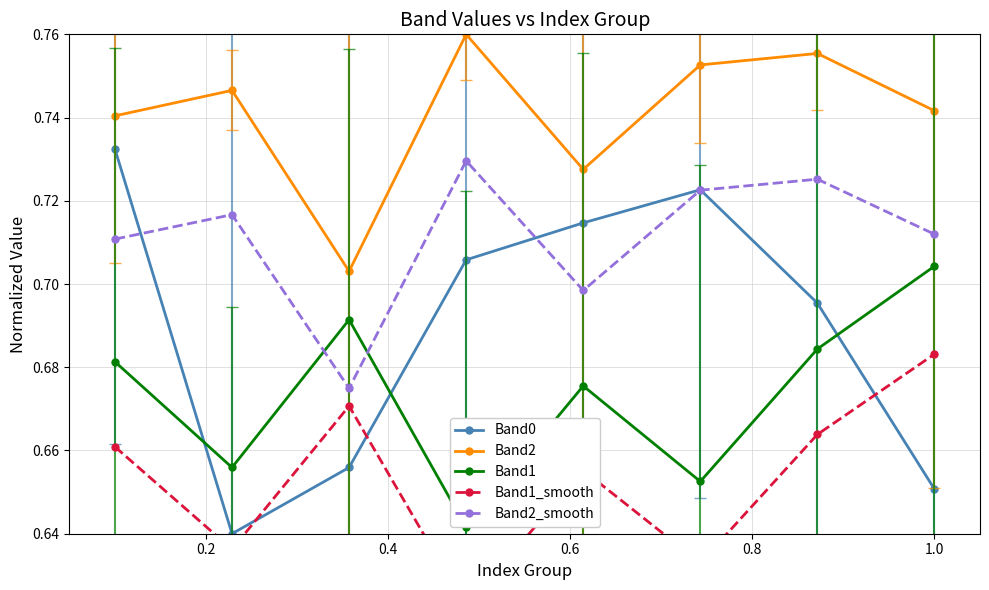

How many Band1_smooth values are between 0 and 1?

8